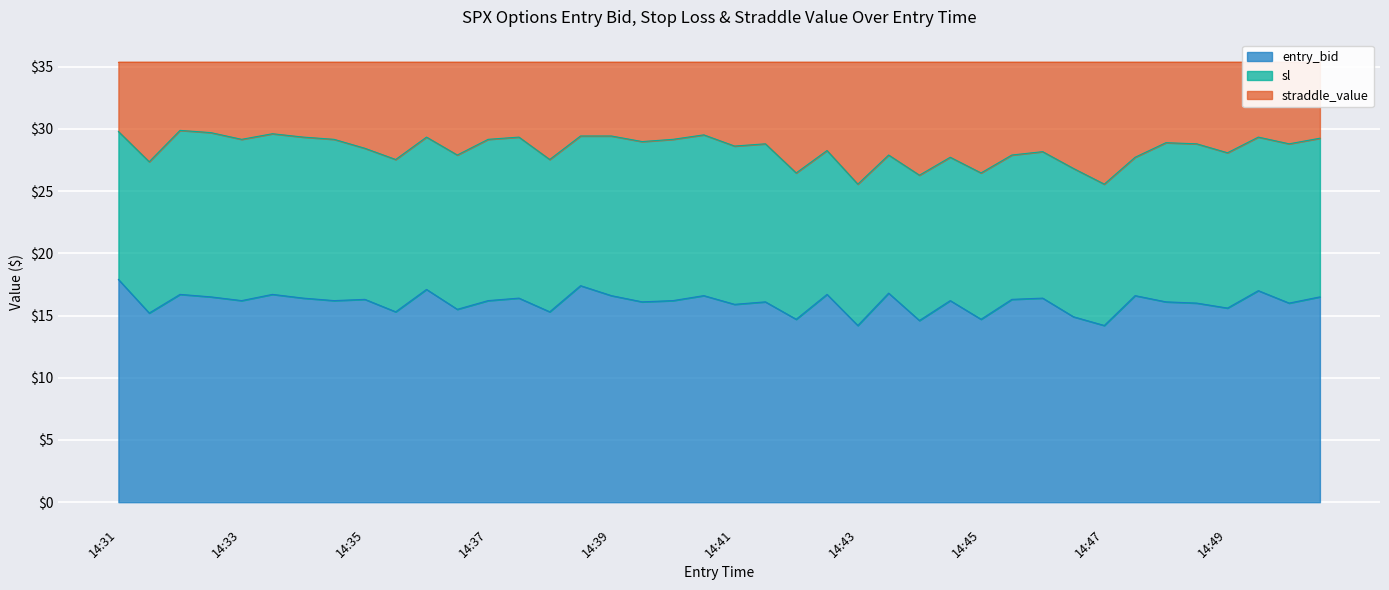

What is the lowest value of the entry_bid series?

14.2